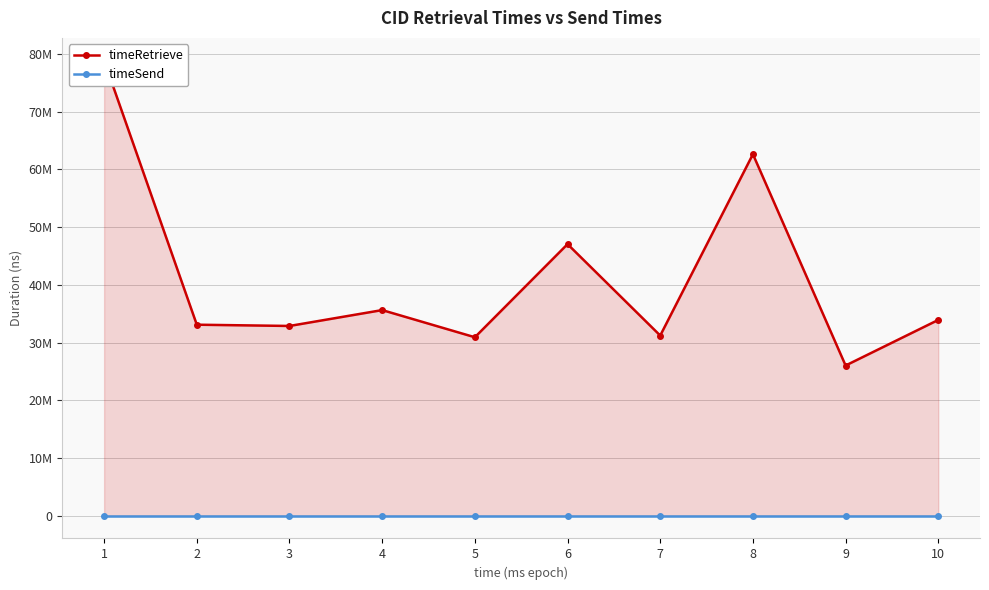

List the series in order of their peak value, highest first.

timeRetrieve, timeSend